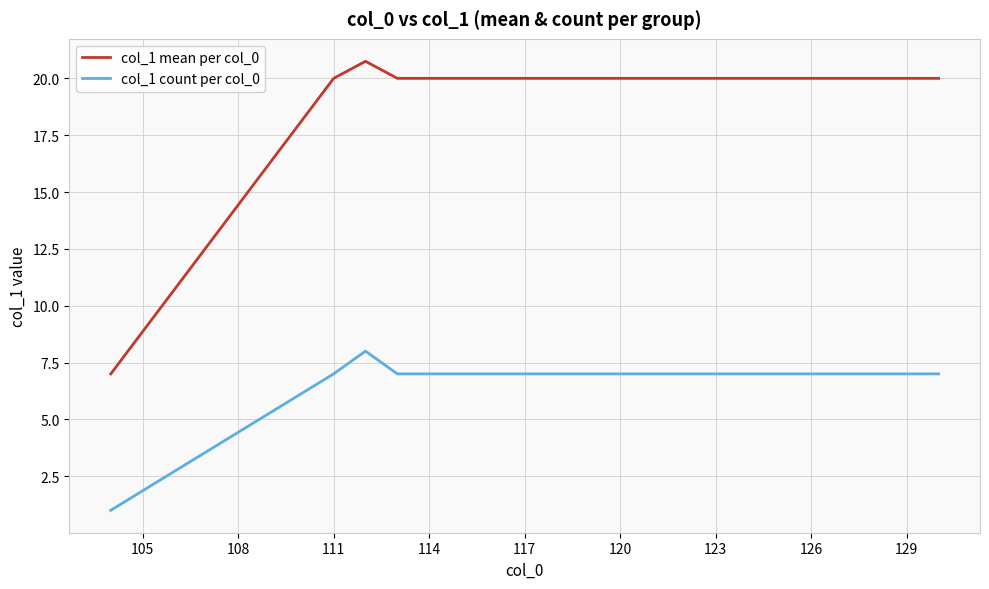

What is the difference between the maximum and minimum values in the col_1 count per col_0 series?

7.0